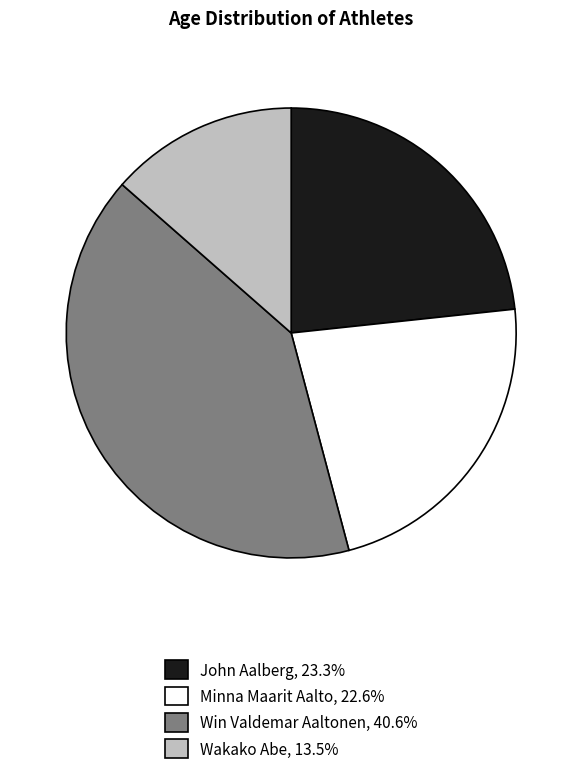

What is the largest slice in the pie chart?

Win Valdemar Aaltonen